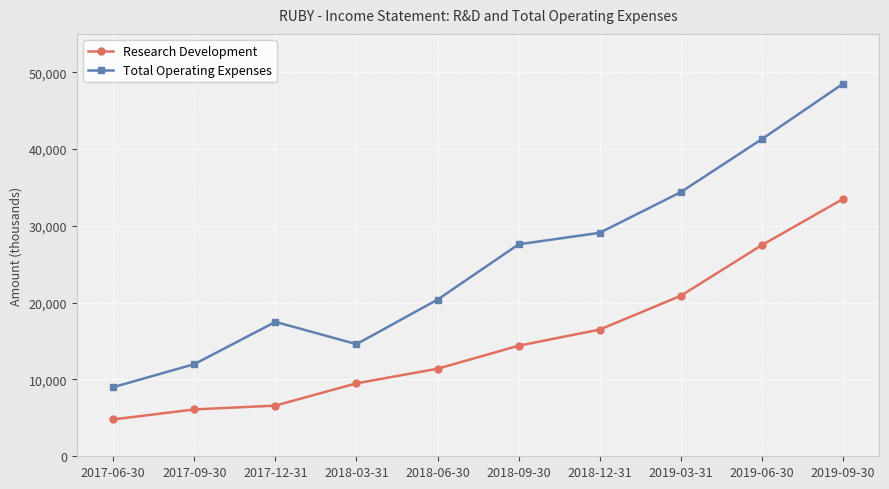

In Total Operating Expenses, how many points are higher than both neighbors (excluding endpoints)?

1